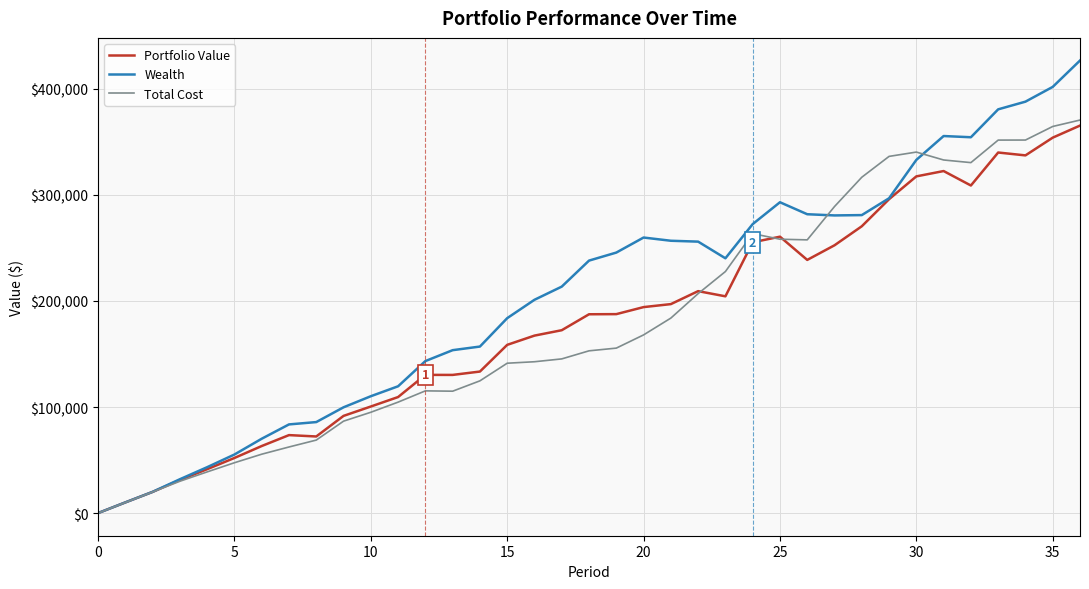

Which series has the widest spread of values?

Wealth